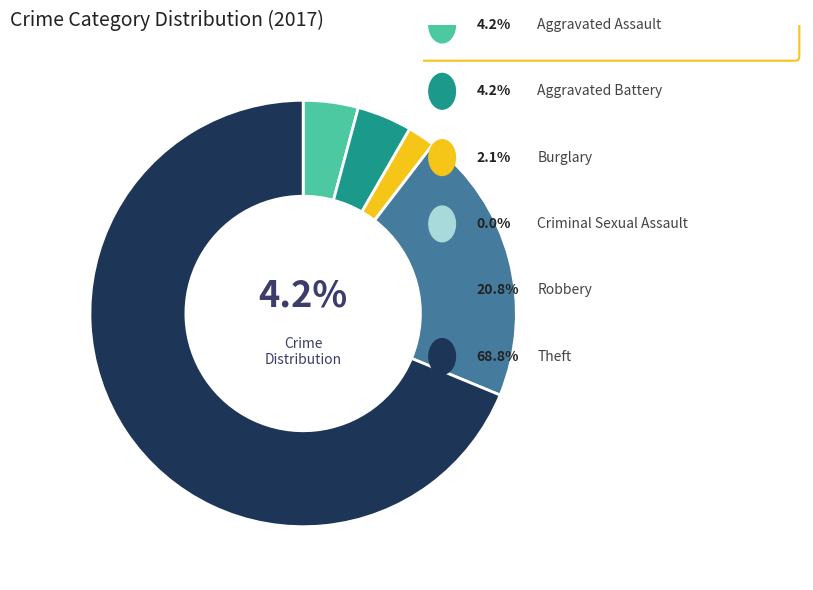

Is there a majority slice in this chart?

Yes